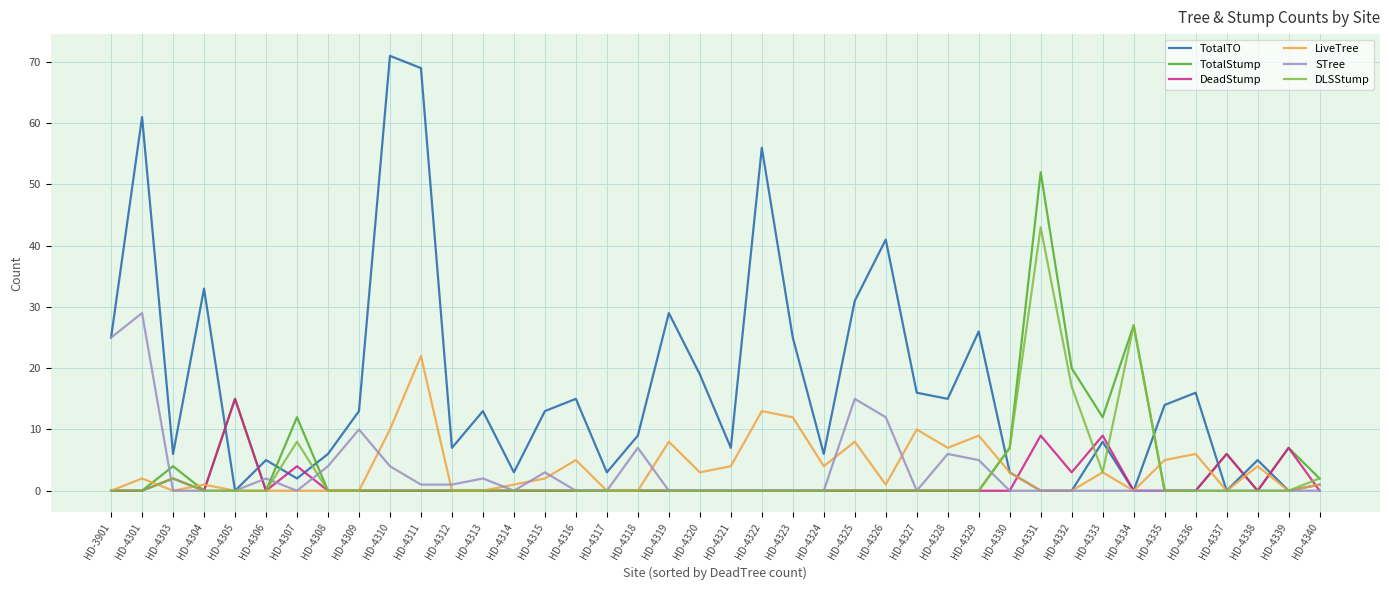

Reading left to right, what are all the values shown in this chart?

TotalTO: 25	61	6	33	0	5	2	6	13	71	69	7	13	3	13	15	3	9	29	19	7	56	25	6	31	41	16	15	26	3	0	0	8	0	14	16	0	5	0	1
TotalStump: 0	0	4	0	15	0	12	0	0	0	0	0	0	0	0	0	0	0	0	0	0	0	0	0	0	0	0	0	0	7	52	20	12	27	0	0	6	0	7	2
DeadStump: 0	0	2	0	15	0	4	0	0	0	0	0	0	0	0	0	0	0	0	0	0	0	0	0	0	0	0	0	0	0	9	3	9	0	0	0	6	0	7	0
LiveTree: 0	2	0	1	0	0	0	0	0	10	22	0	0	1	2	5	0	0	8	3	4	13	12	4	8	1	10	7	9	3	0	0	3	0	5	6	0	4	0	1
STree: 25	29	0	0	0	2	0	4	10	4	1	1	2	0	3	0	0	7	0	0	0	0	0	0	15	12	0	6	5	0	0	0	0	0	0	0	0	0	0	0
DLSStump: 0	0	2	0	0	0	8	0	0	0	0	0	0	0	0	0	0	0	0	0	0	0	0	0	0	0	0	0	0	7	43	17	3	27	0	0	0	0	0	2